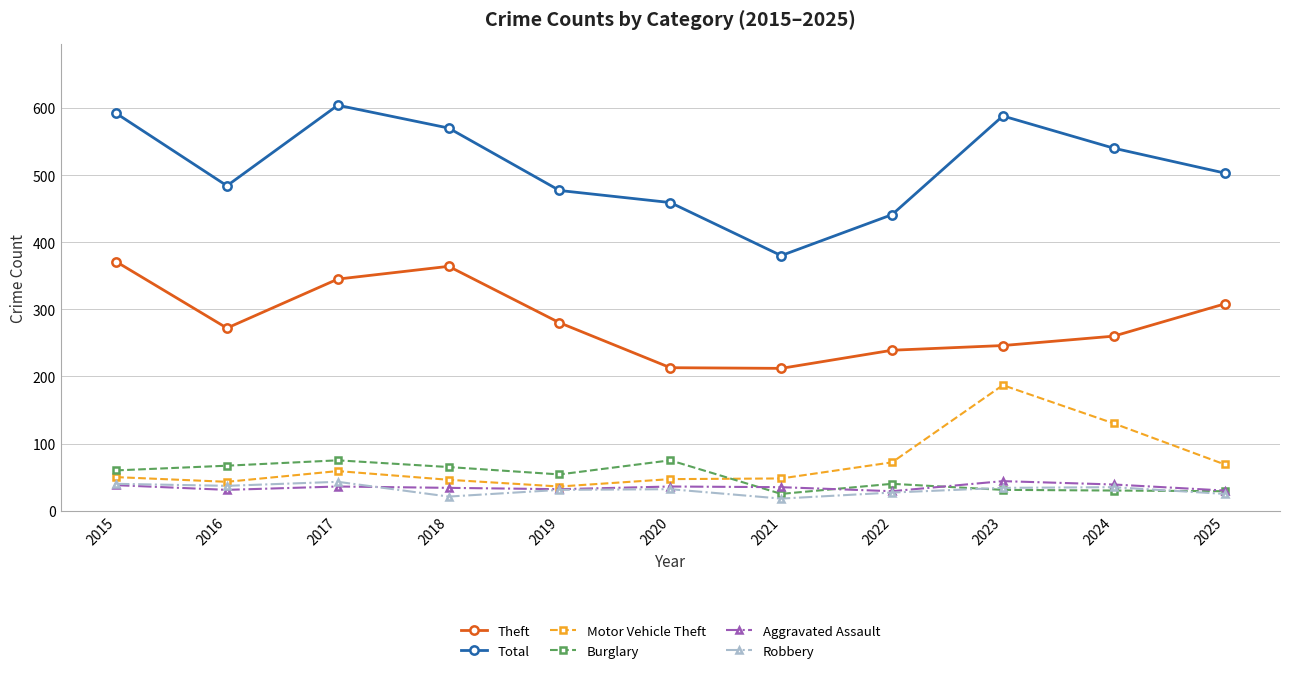

What is the difference between the Burglary values at 2016 and 2025?

38